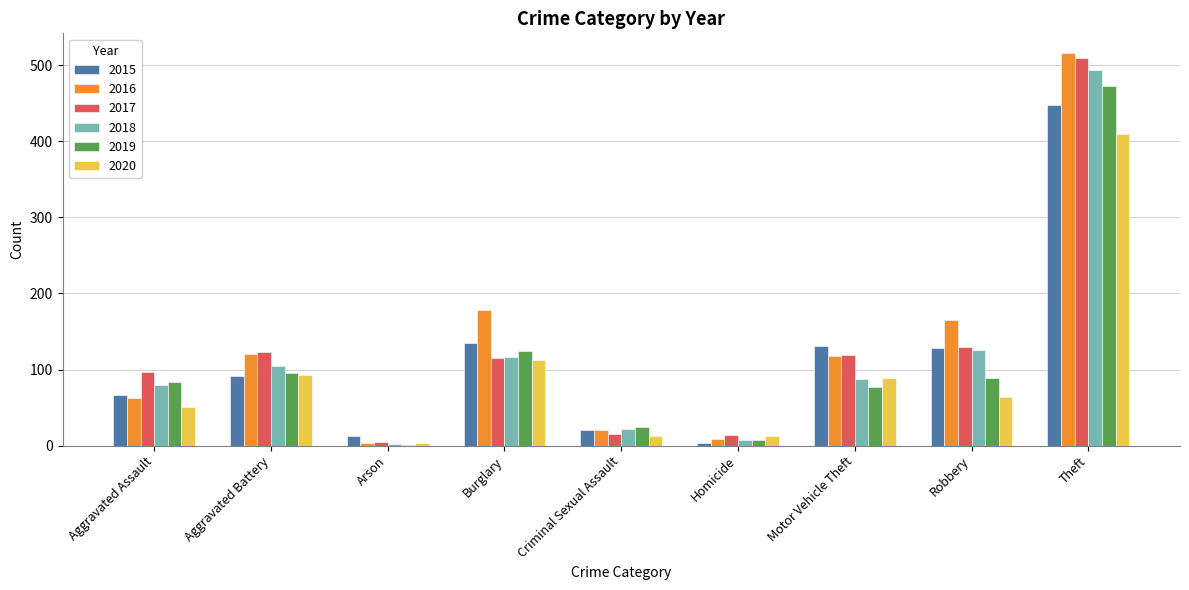

Are the bars grouped side by side (vs. stacked)?

Yes